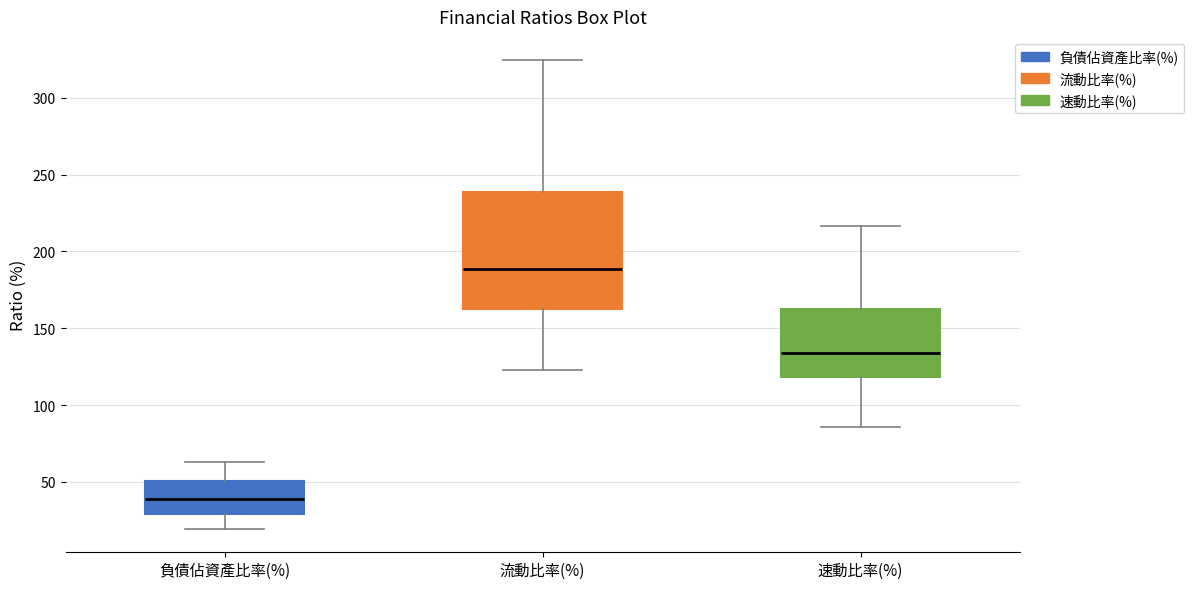

Reading left to right, read every box against the y-axis: the position of its median line, the range the box covers, and the ends of its whiskers. The values are not printed on the chart, so give them approximately, as read against the axis.

負債佔資產比率(%): median 40, box 30 to 50, whiskers 20 to 65
流動比率(%): median 190, box 160 to 240, whiskers 125 to 325
速動比率(%): median 135, box 120 to 160, whiskers 85 to 215